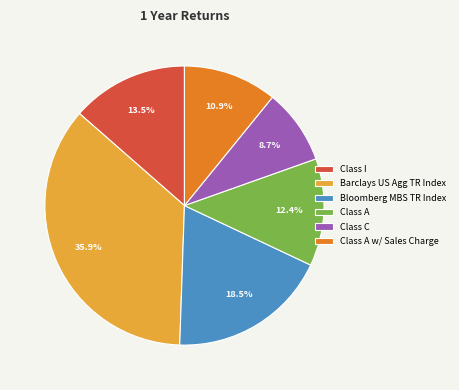

True or false: Class C accounts for 1% of the total.

False